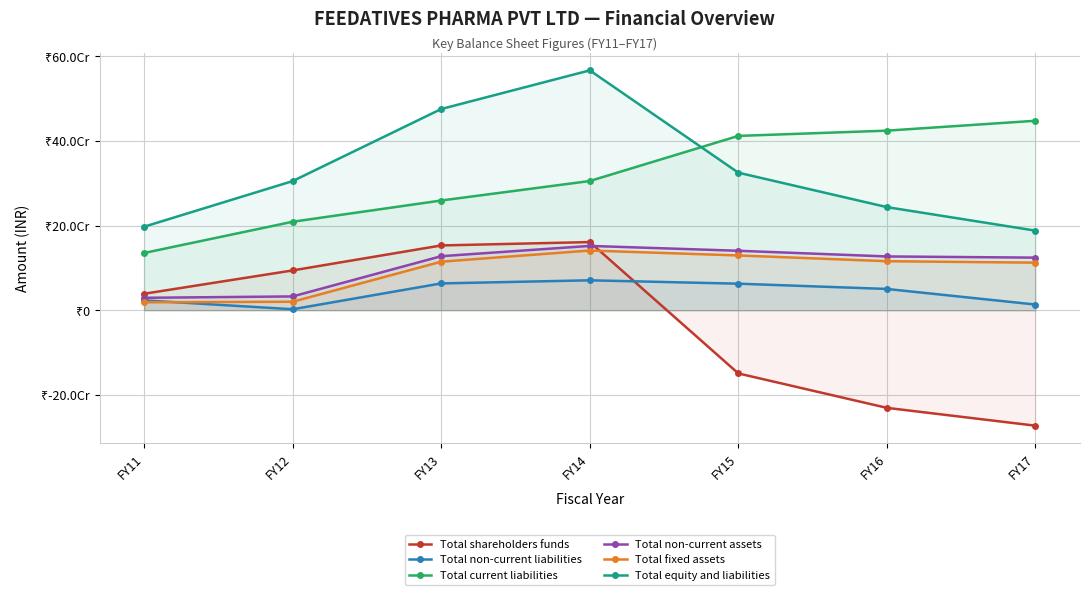

At how many categories does at least one series exceed -185864479?

7